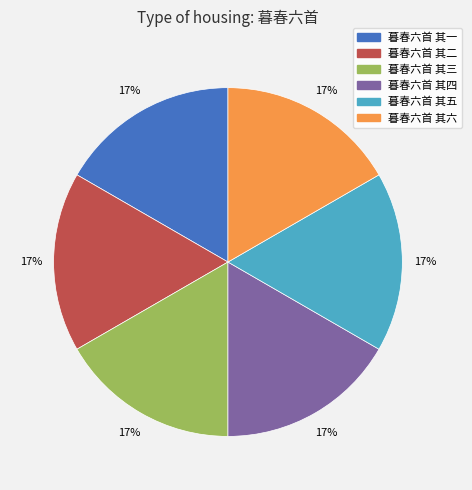

Do 暮春六首 其一 and 暮春六首 其五 together represent more than half of the pie?

No